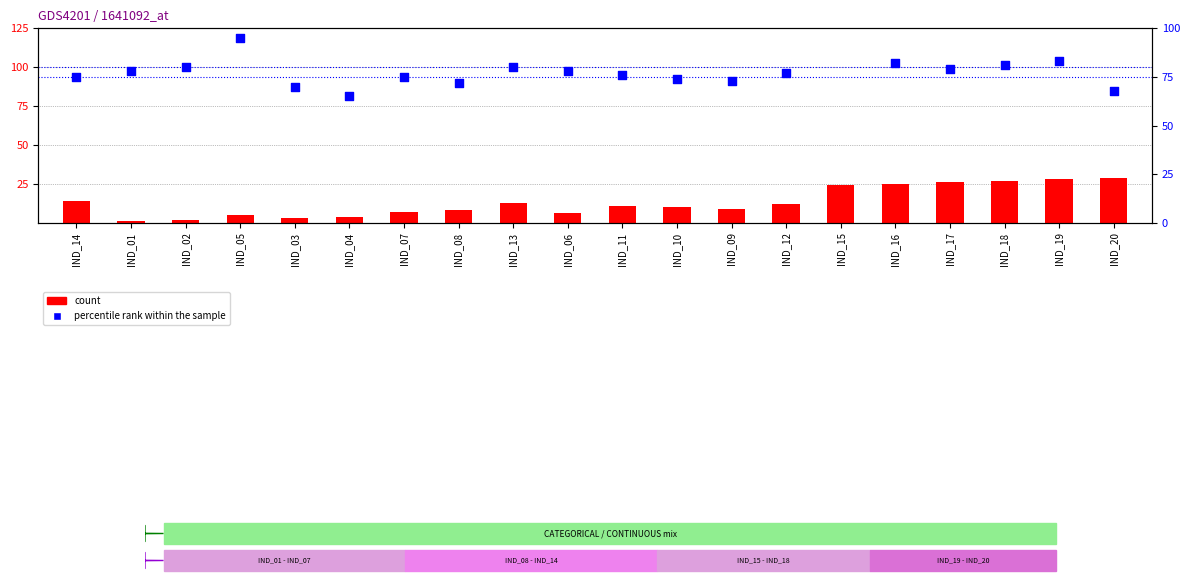

What are all the series names shown in the legend?

count, percentile rank within the sample